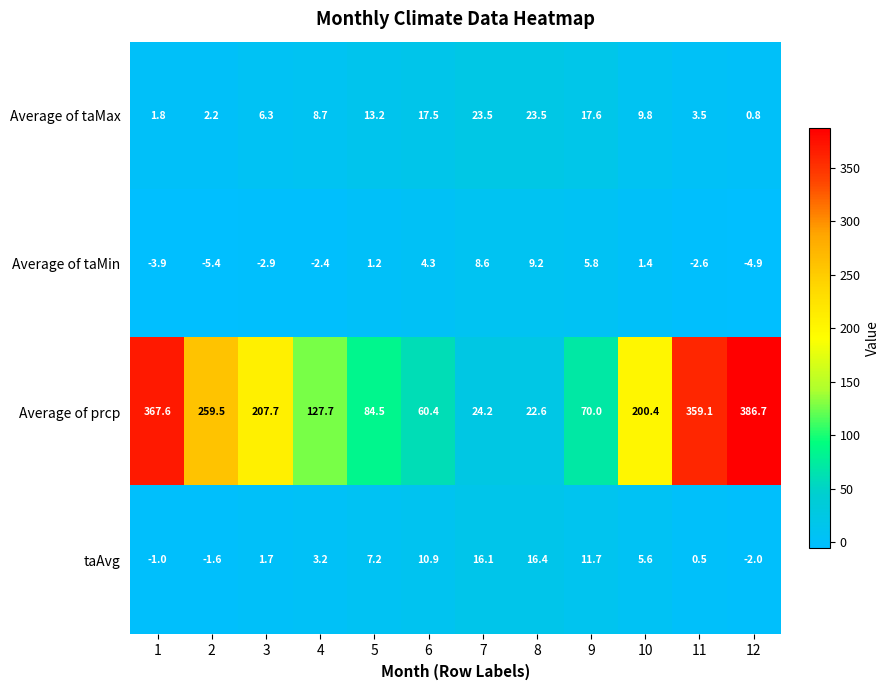

The taAvg series shows -1.6 at 2. True or false?

True